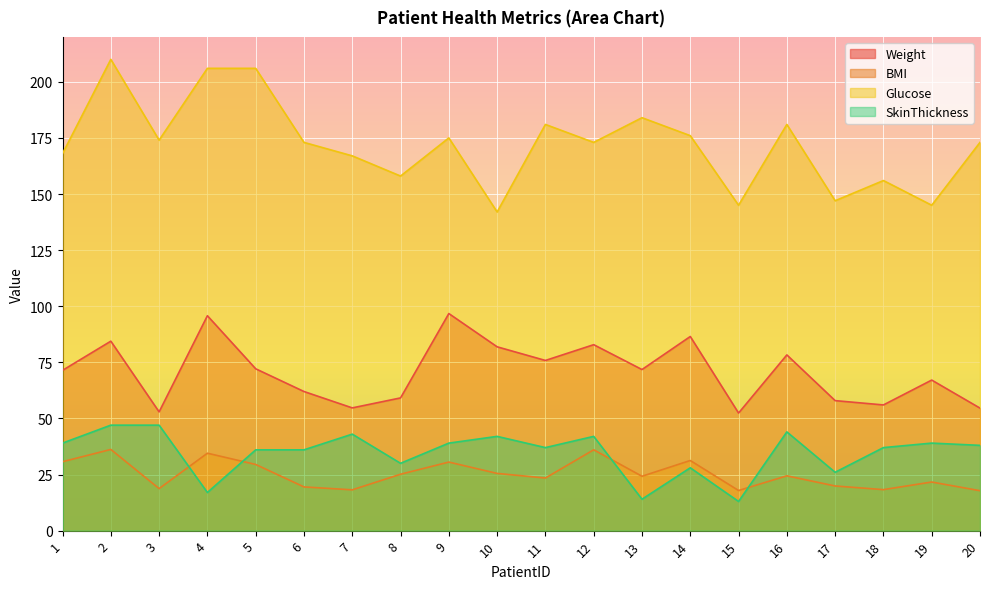

What are all the series names shown in the legend?

Weight, BMI, Glucose, SkinThickness